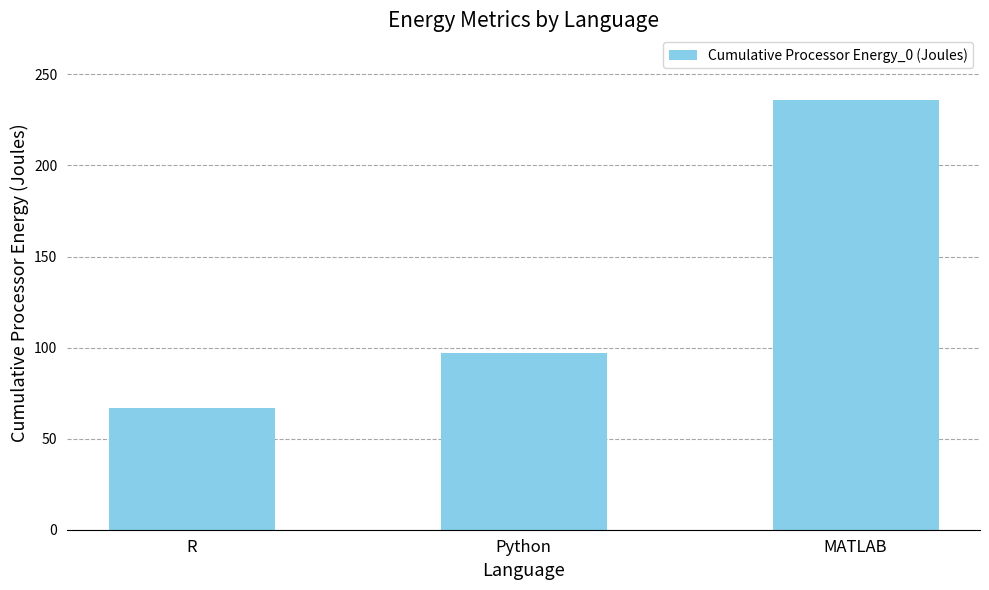

Reading left to right, list all the values displayed in this chart.

66.7	97.2	236.0